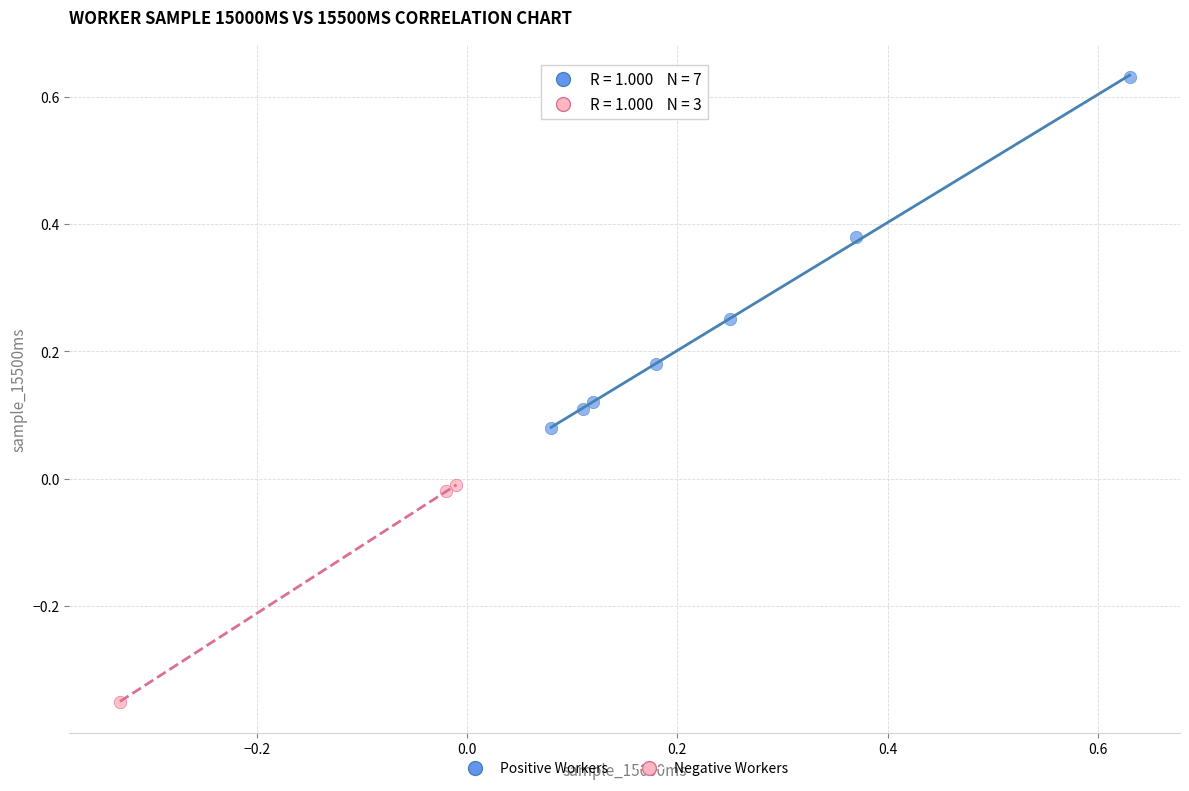

Which series contains the lowest Y value?

Negative Workers